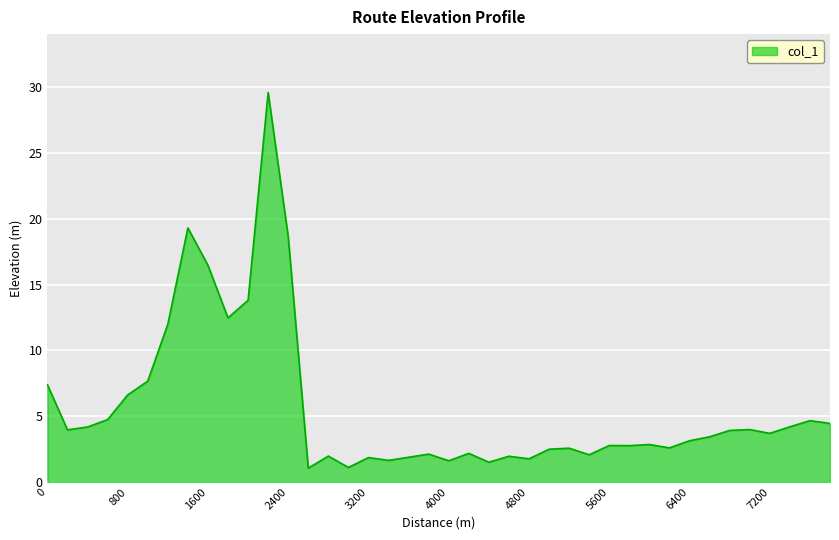

What is the greatest value displayed?

29.6